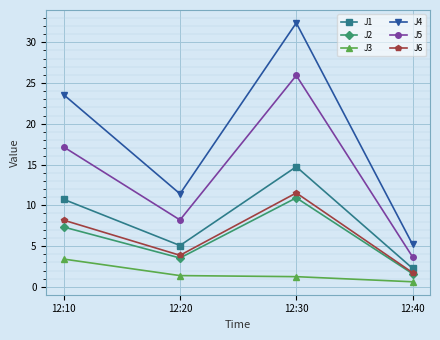

True or false: J6 and J5 cross at least once.

False